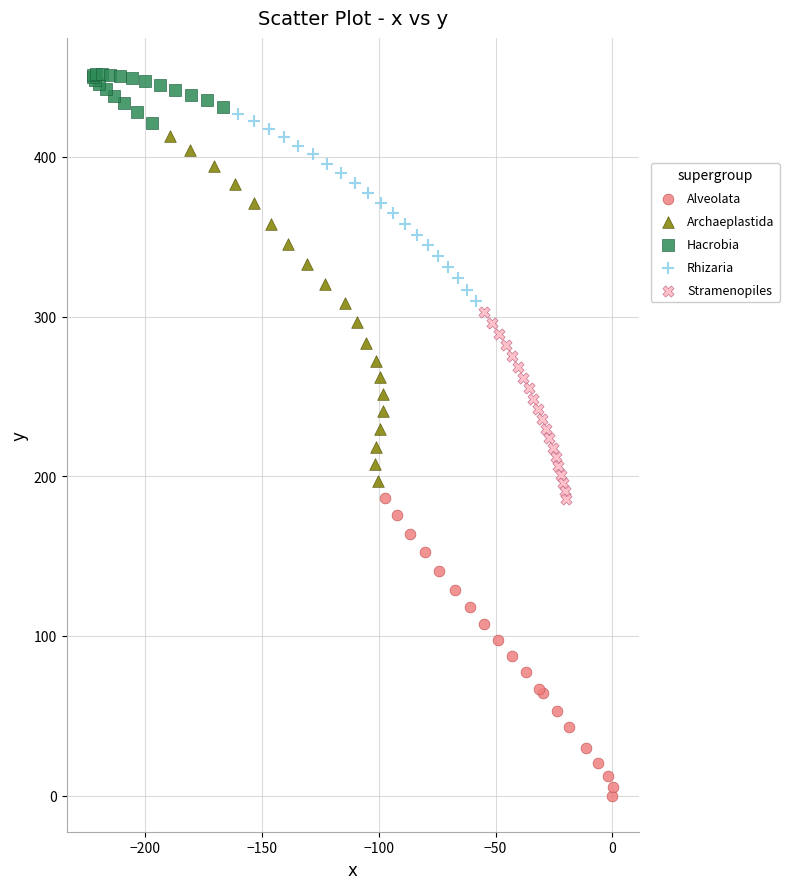

What are all the series names shown in the legend?

Alveolata, Archaeplastida, Hacrobia, Rhizaria, Stramenopiles